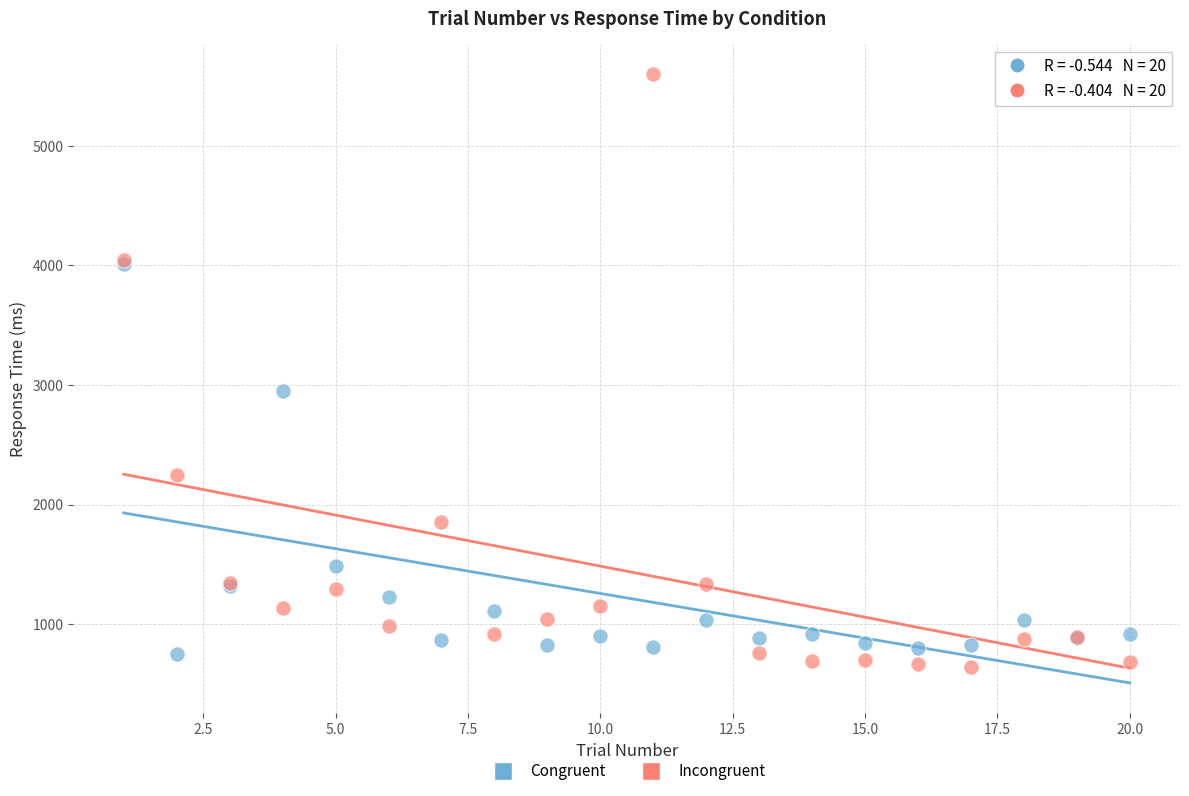

What are all the series names shown in the legend?

Congruent, Incongruent